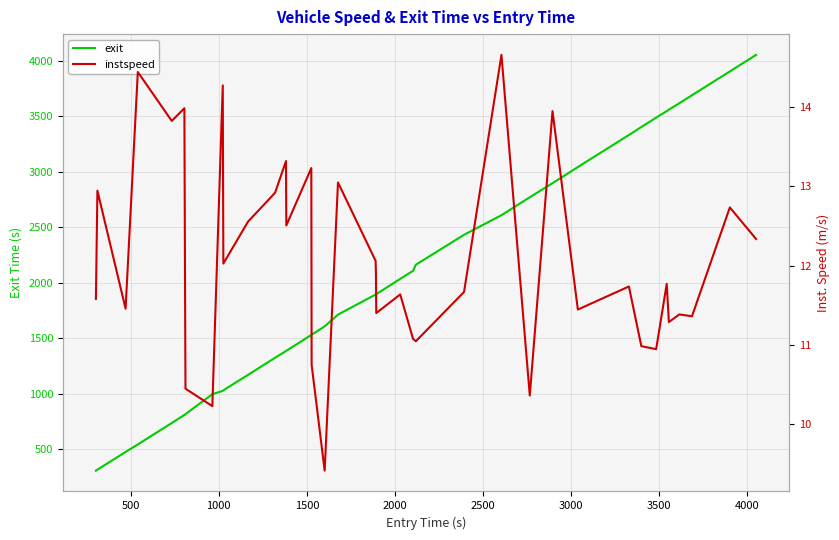

Reading left to right, list all the values displayed in this chart.

exit: 307.5	316.7	476.0	544.0	737.1	809.8	814.0	817.0	996.6	1026.4	1031.8	1170.6	1324.6	1385.6	1387.6	1530.3	1532.3	1608.0	1713.7	1894.8	1896.6	1898.5	2035.8	2109.0	2163.4	2433.1	2609.8	2771.7	2898.4	2975.7	3043.8	3332.5	3404.4	3489.0	3547.5	3560.6	3618.8	3690.8	3905.2	4054.3
instspeed: 11.6	12.9	11.5	14.4	13.8	14.0	11.4	10.4	10.2	14.3	12.0	12.6	12.9	13.3	12.5	13.2	10.7	9.4	13.0	12.1	11.9	11.4	11.6	11.1	11.0	11.7	14.7	10.4	14.0	12.6	11.4	11.7	11.0	10.9	11.8	11.3	11.4	11.4	12.7	12.3